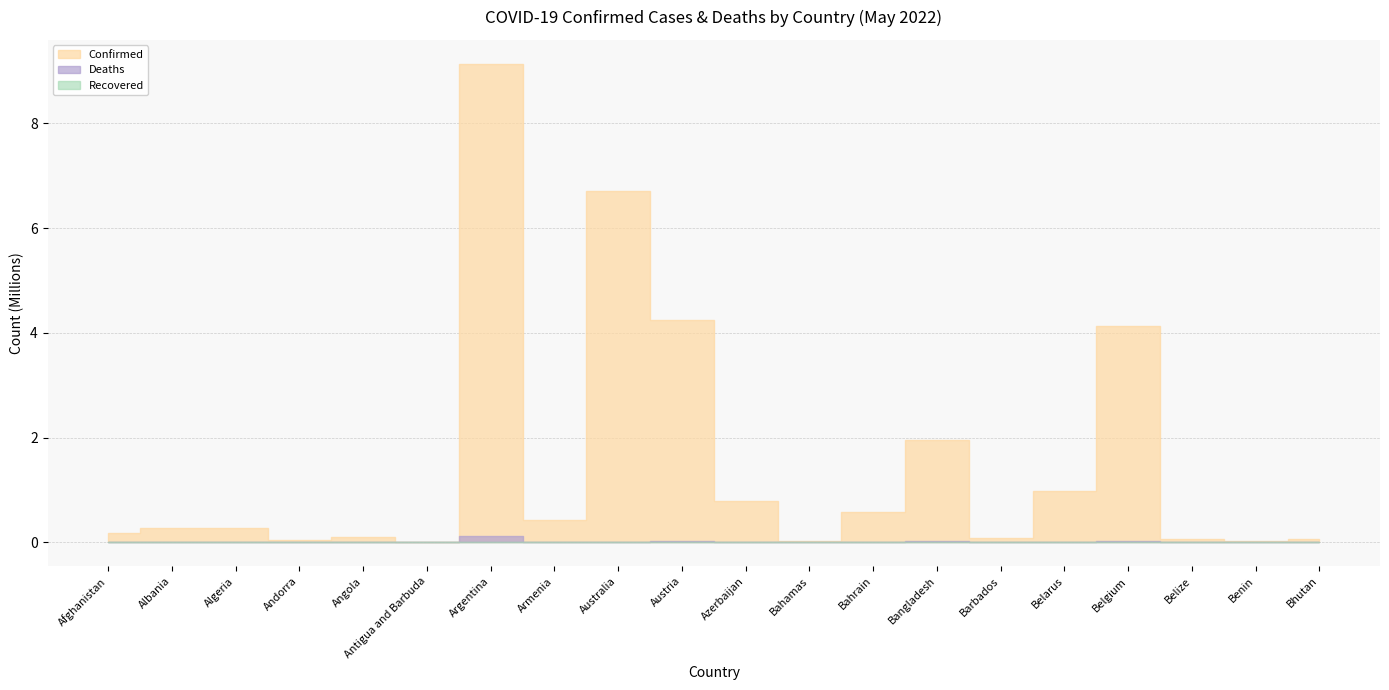

Reading right to left, what are all the values shown in this chart?

Confirmed: Bhutan=59574	Benin=26952	Belize=58028	Belgium=4127123	Belarus=982867	Barbados=76895	Bangladesh=1953049	Bahrain=578255	Bahamas=33957	Azerbaijan=792673	Austria=4253741	Australia=6703295	Armenia=422917	Argentina=9135308	Antigua and Barbuda=7795	Angola=99287	Andorra=42156	Algeria=265823	Albania=275621	Afghanistan=179328
Deaths: Bhutan=21	Benin=163	Belize=676	Belgium=31656	Belarus=6978	Barbados=434	Bangladesh=29127	Bahrain=1479	Bahamas=801	Azerbaijan=9709	Austria=19827	Australia=7873	Armenia=8623	Argentina=128776	Antigua and Barbuda=137	Angola=1900	Andorra=153	Algeria=6875	Albania=3497	Afghanistan=7691
Recovered: Bhutan=0	Benin=0	Belize=0	Belgium=0	Belarus=0	Barbados=0	Bangladesh=0	Bahrain=0	Bahamas=0	Azerbaijan=0	Austria=0	Australia=0	Armenia=0	Argentina=0	Antigua and Barbuda=0	Angola=0	Andorra=0	Algeria=0	Albania=0	Afghanistan=0